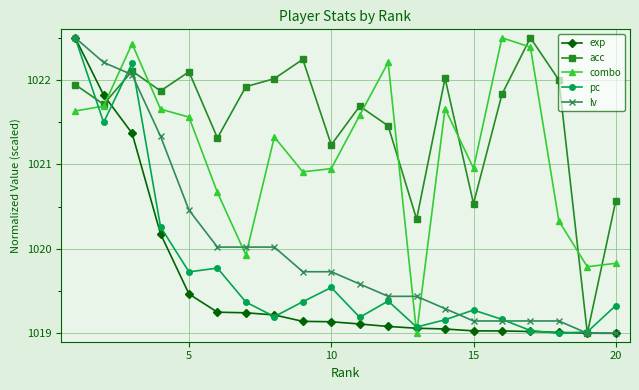

What is the minimum value for acc?

1019.0